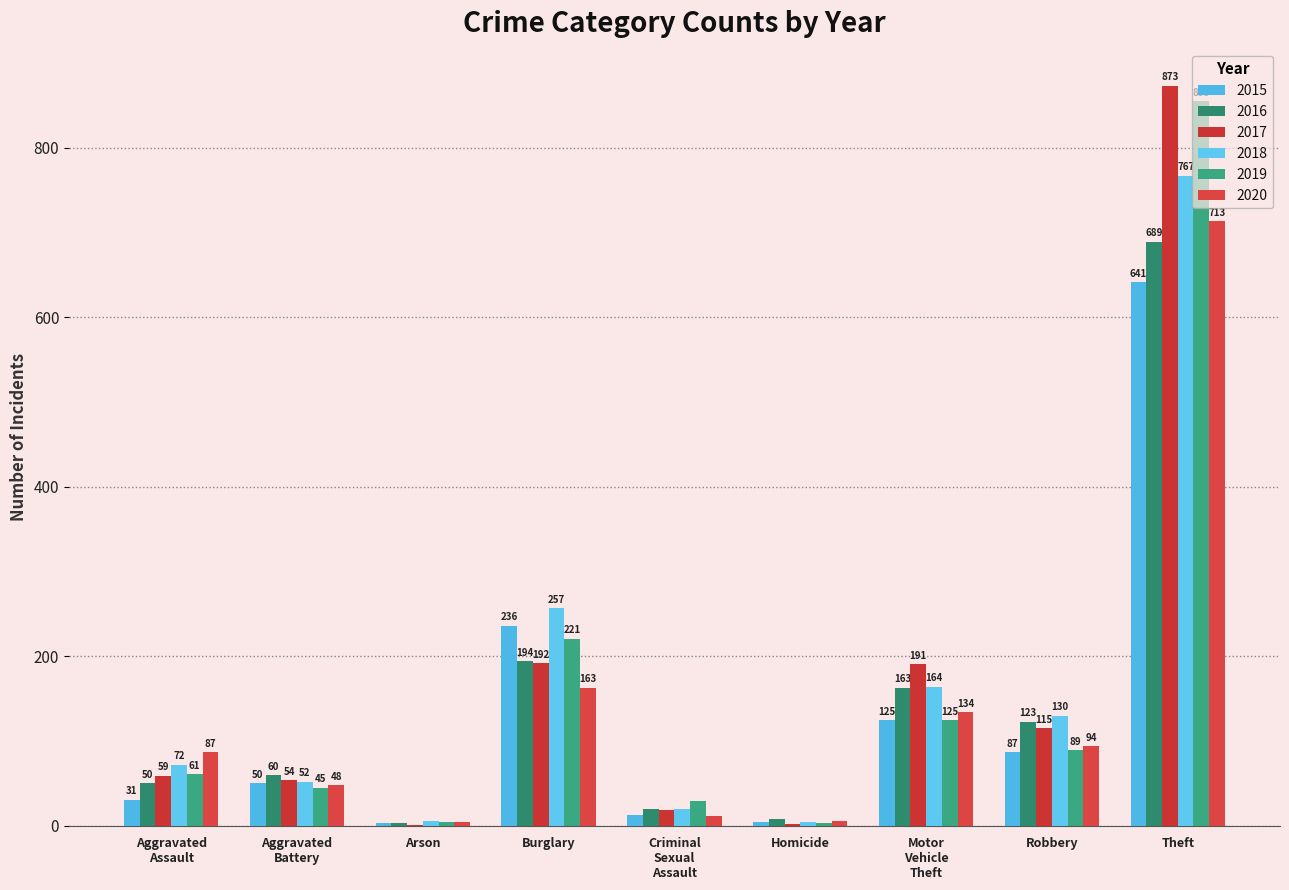

Which has a higher value, Arson or Robbery?

Robbery